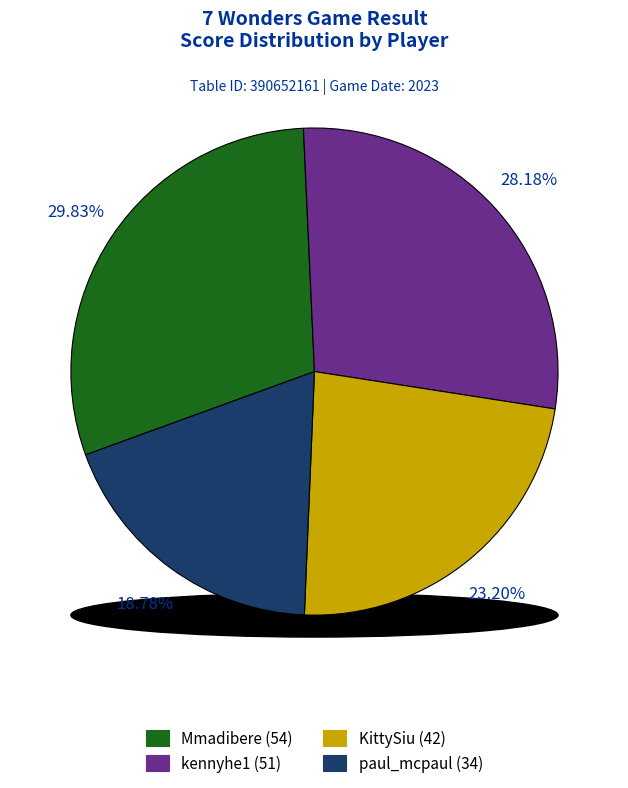

Approximately how many times larger is the value at KittySiu compared to paul_mcpaul?

1.2